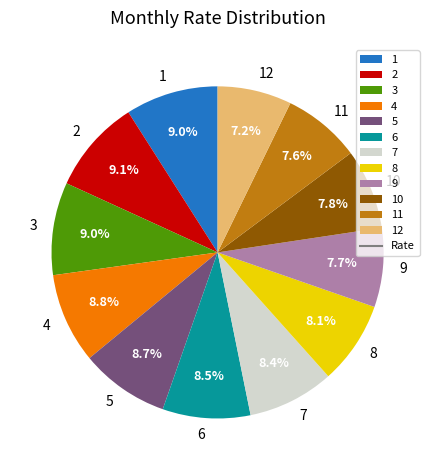

Does any single category account for the majority?

No